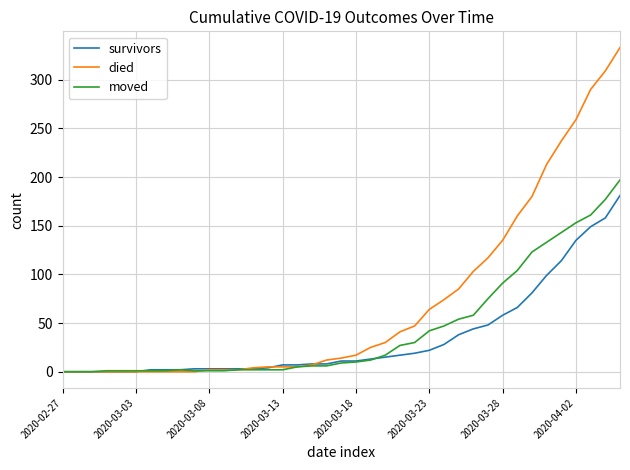

List the series in order of their peak value, lowest first.

survivors, moved, died